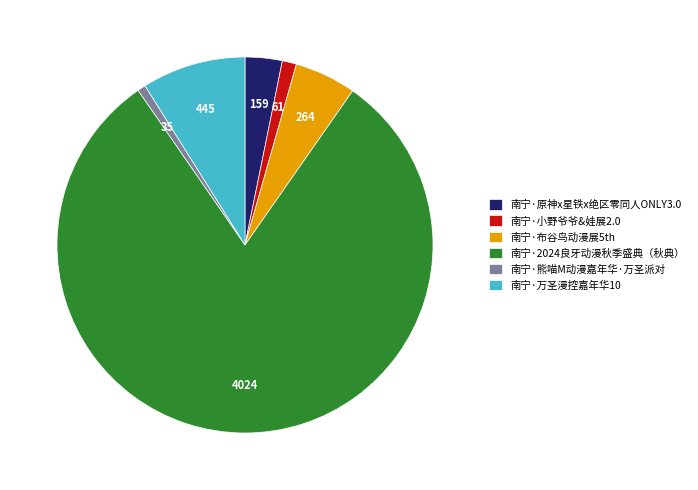

Which has a higher value, 南宁·万圣漫控嘉年华10 or 南宁·原神x星铁x绝区零同人ONLY3.0?

南宁·万圣漫控嘉年华10